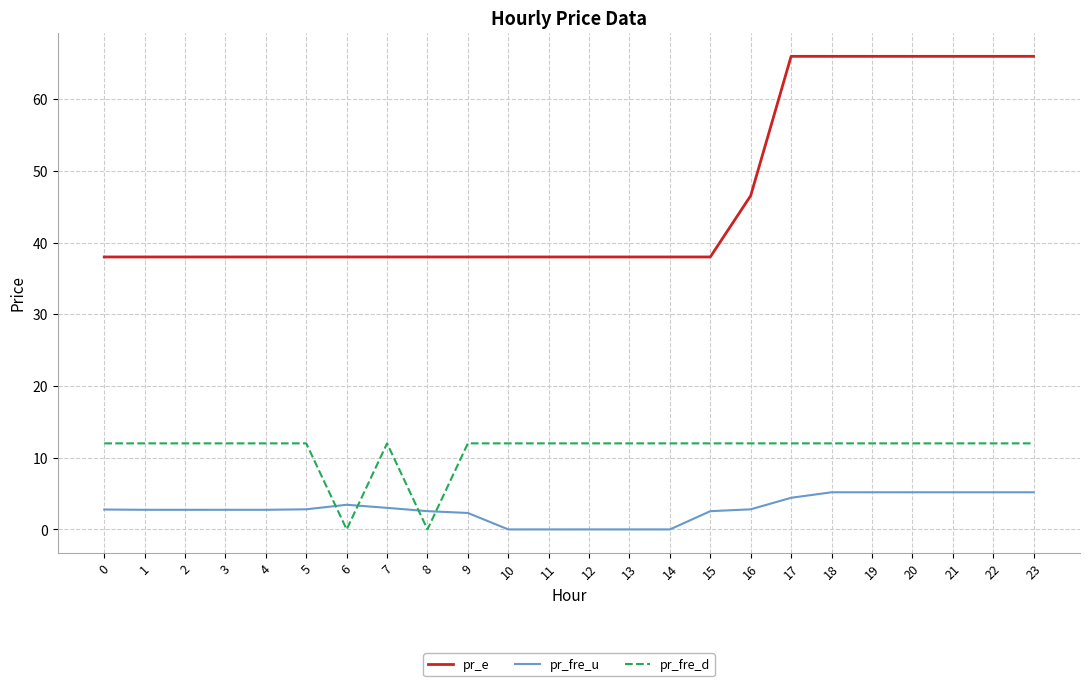

True or false: pr_fre_u and pr_e intersect in this chart.

False